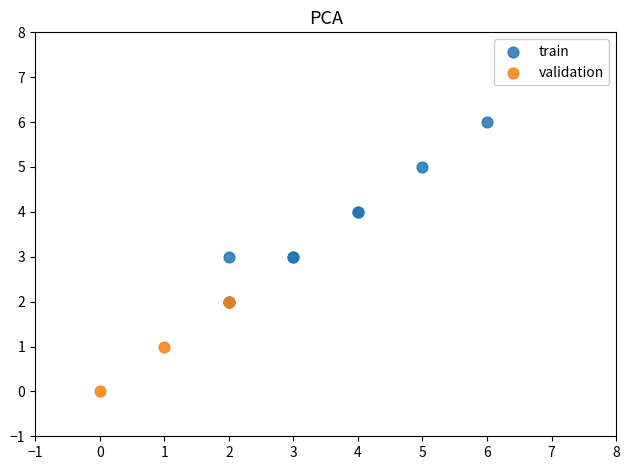

Which series contains the highest Y value?

train